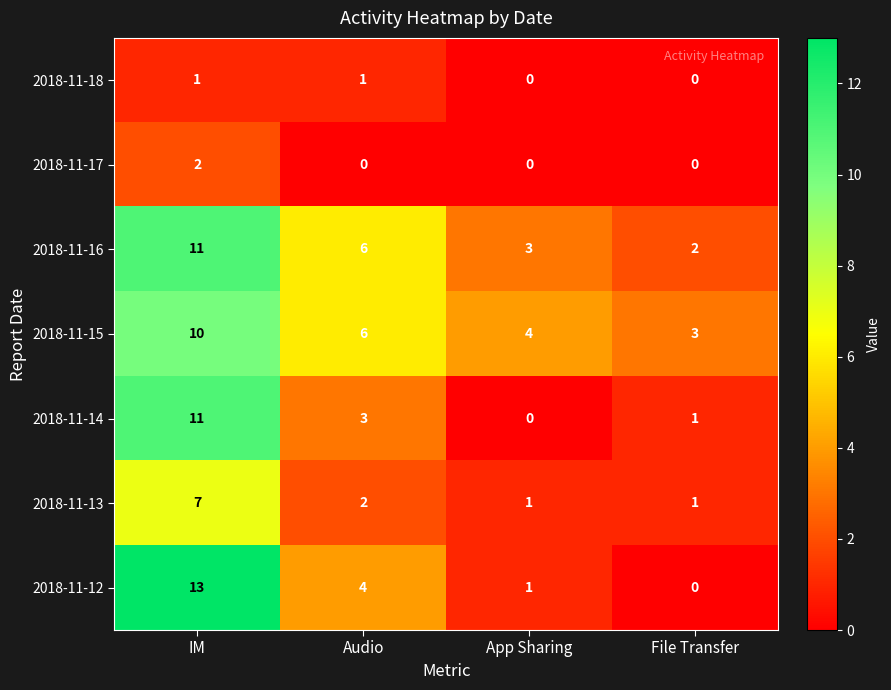

What is the average value of the 2018-11-16 series?

6